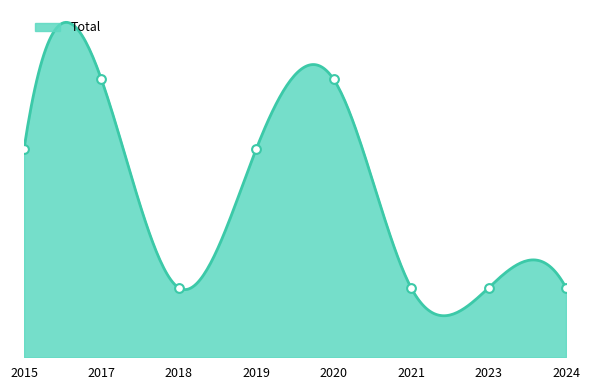

What is the change in value from 2015 to 2018?

-2